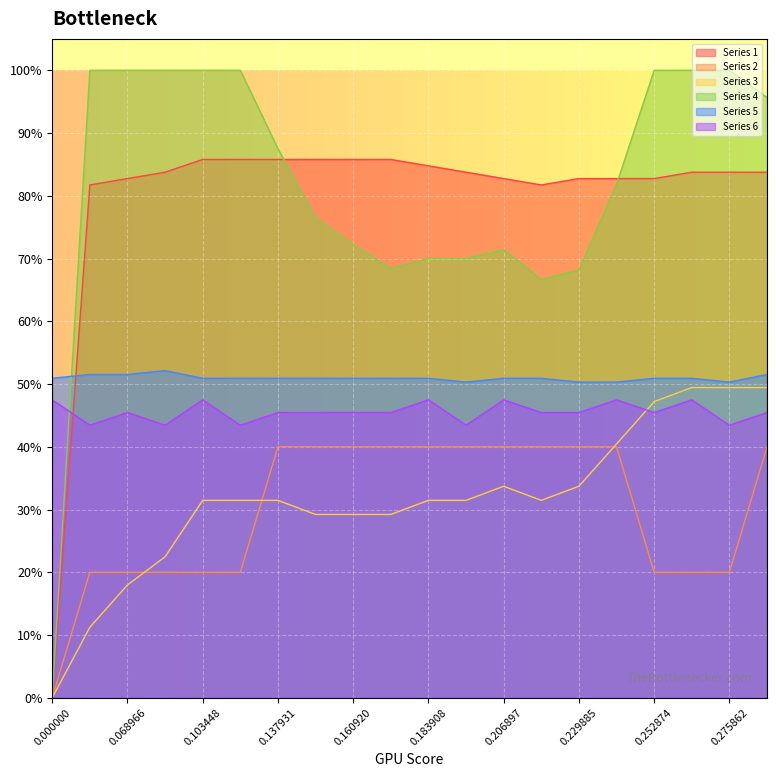

Which has a higher value, 0.229885 or 0.218391?

0.229885